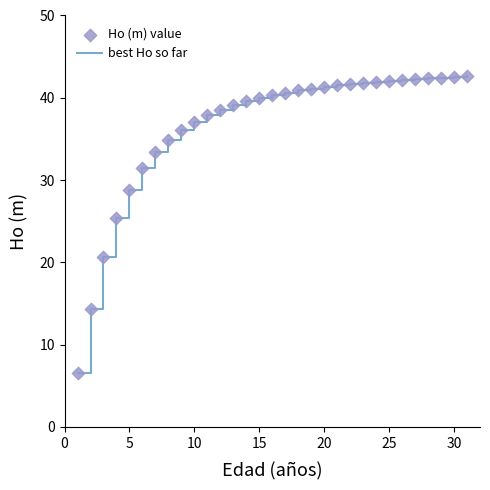

What is the difference between the maximum and minimum values?

36.1